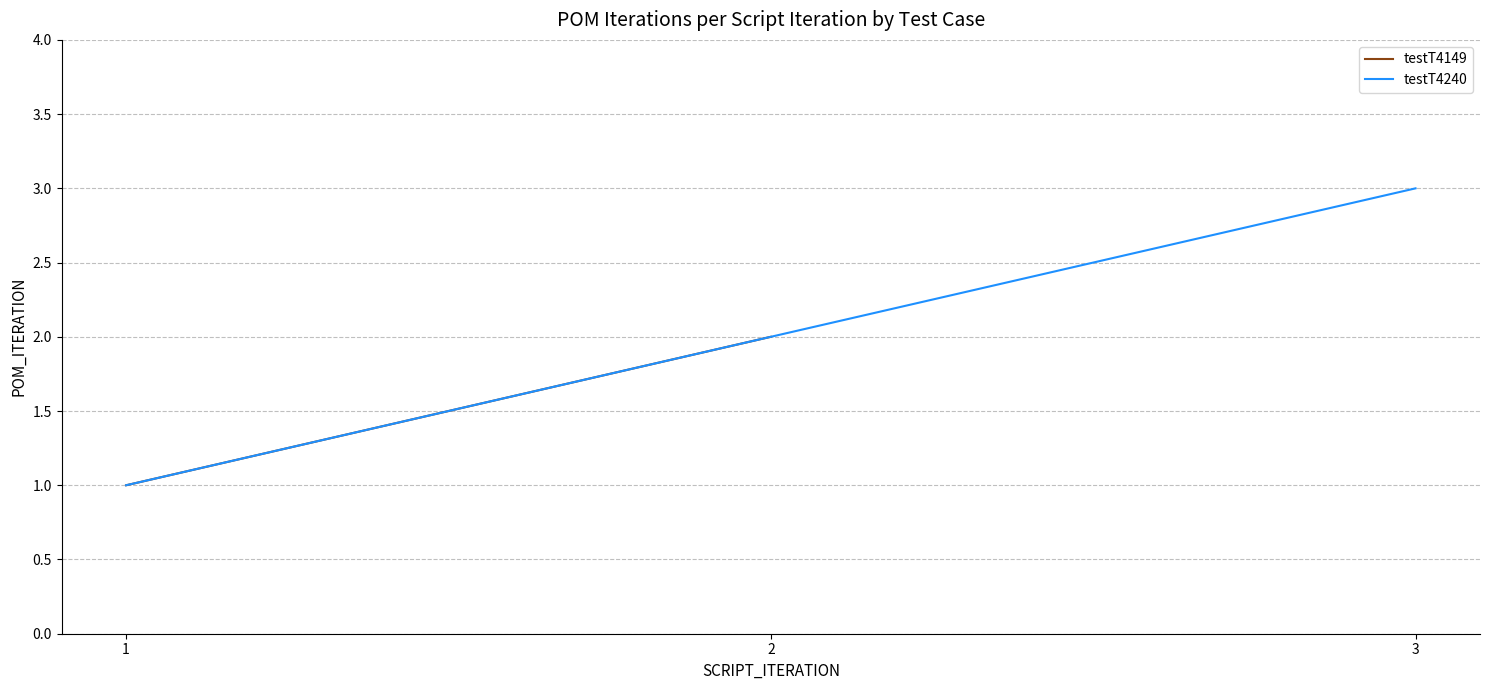

Is it true that testT4240 equals 2 at 1?

False